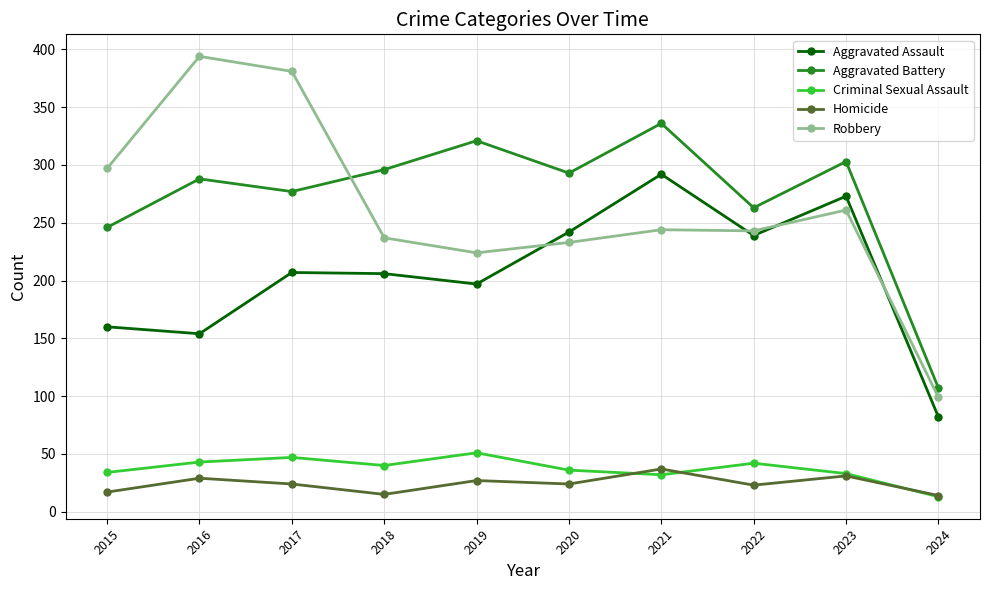

At which category does Homicide reach its first local valley?

2018